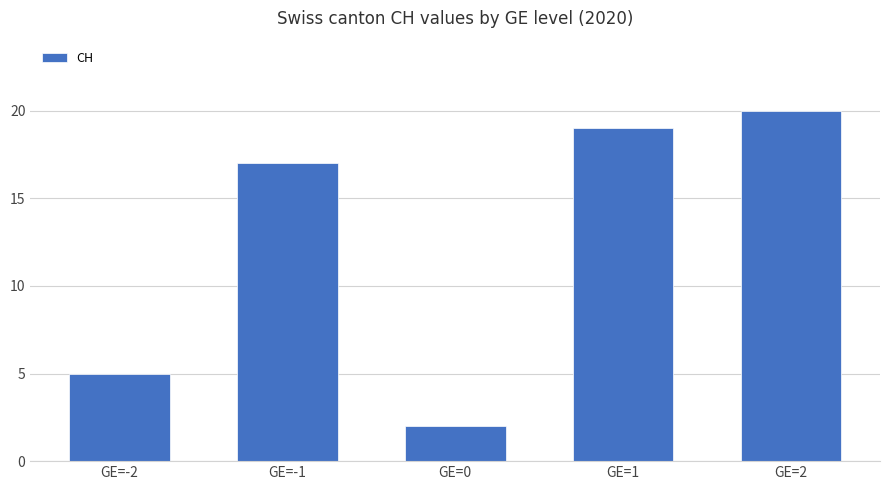

Is it true that the value at GE=1 is 19?

True